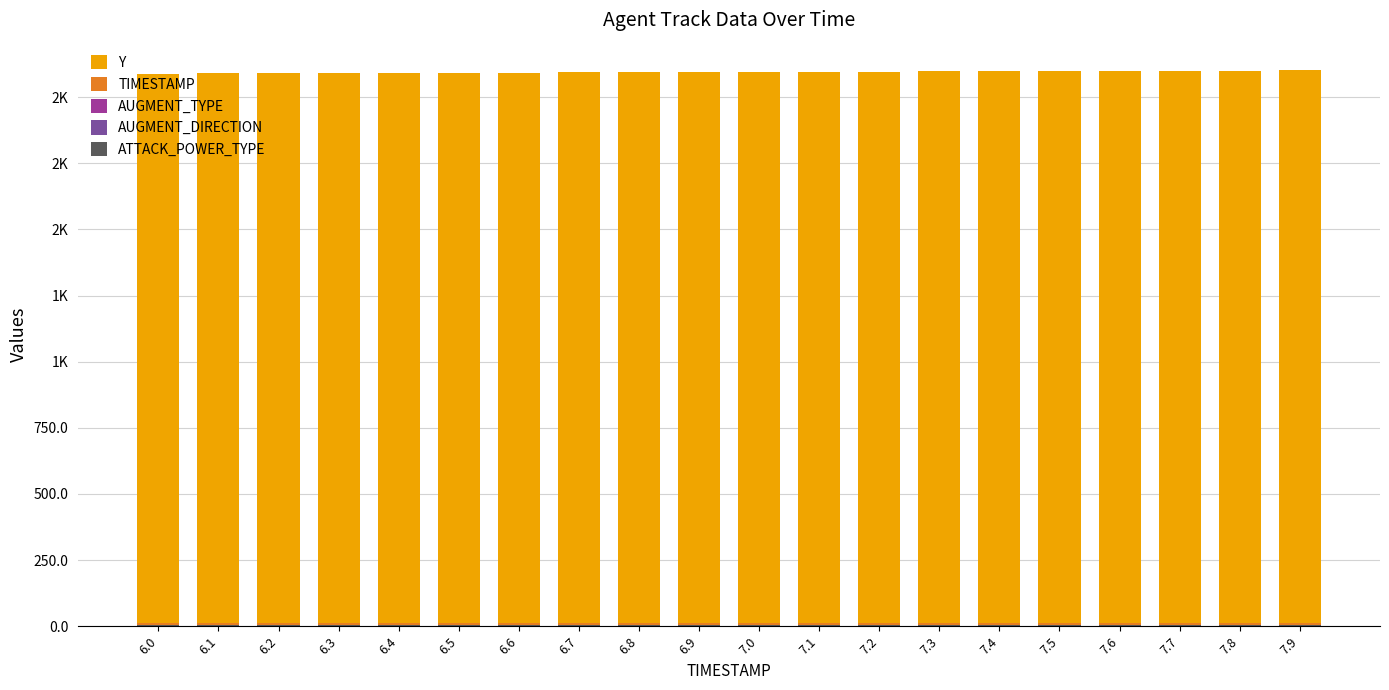

What is the difference between the Y values at 7.8 and 7.9?

0.5